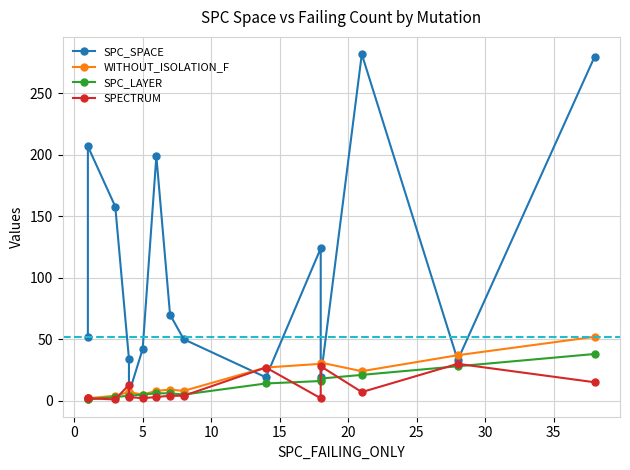

What are all the series names shown in the legend?

SPC_SPACE, WITHOUT_ISOLATION_F, SPC_LAYER, SPECTRUM